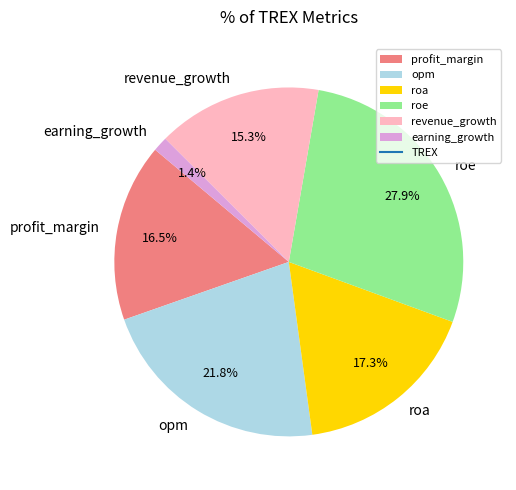

Rank the categories by value from highest to lowest.

roe, opm, roa, profit_margin, revenue_growth, earning_growth